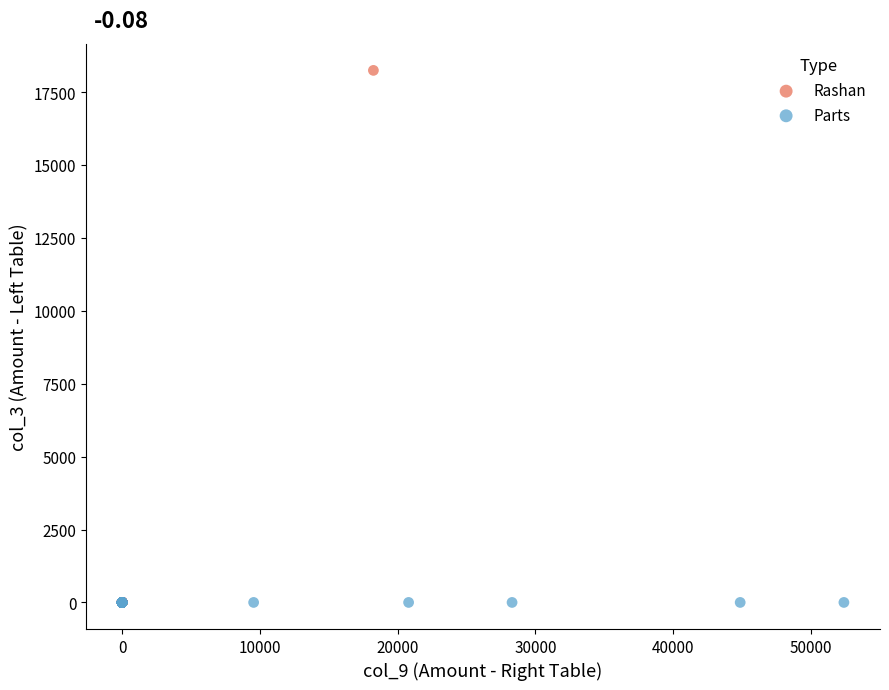

Which series contains the highest Y value?

Rashan